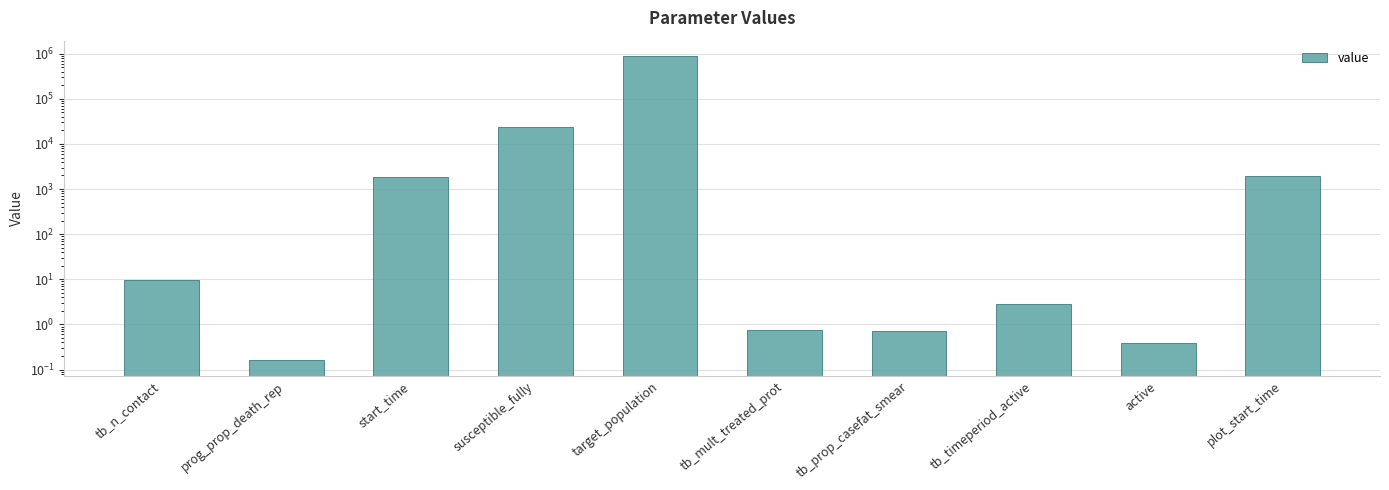

List the labels in order of value, smallest first.

prog_prop_death_rep, active, tb_prop_casefat_smear, tb_mult_treated_prot, tb_timeperiod_active, tb_n_contact, start_time, plot_start_time, susceptible_fully, target_population